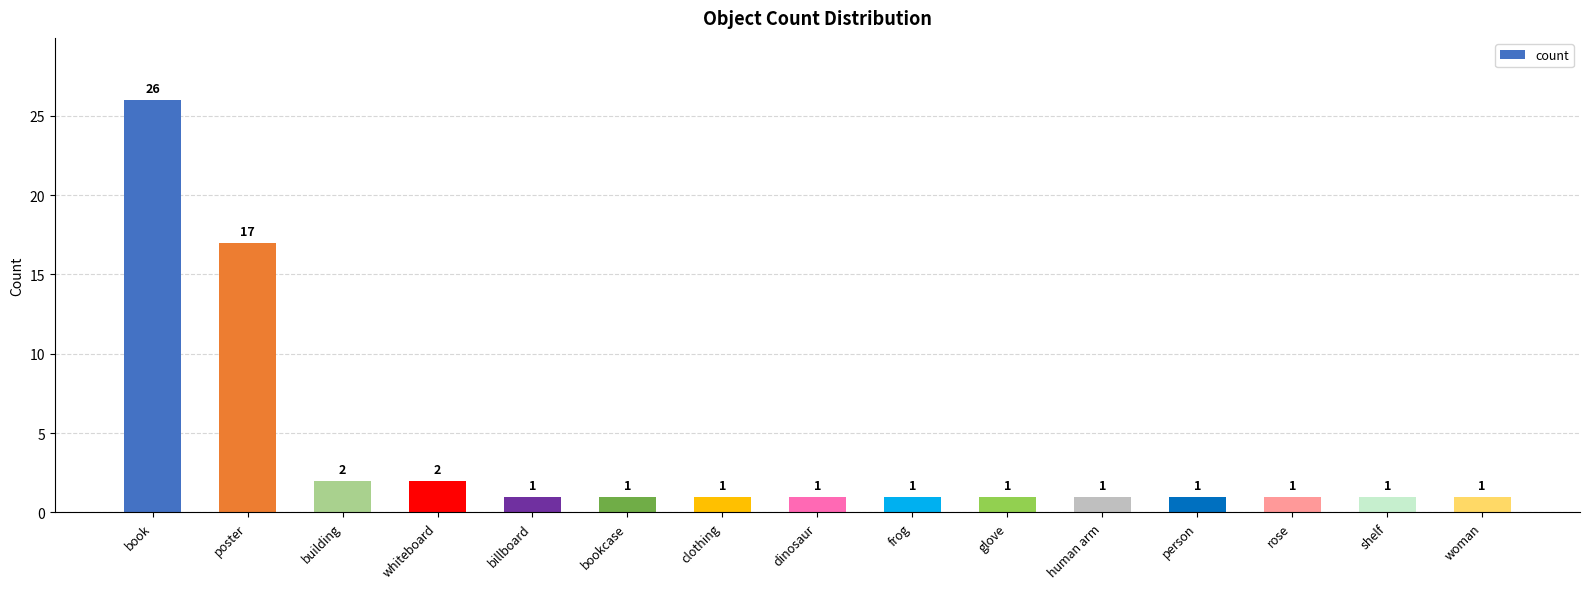

How many categories are shown in the chart?

15